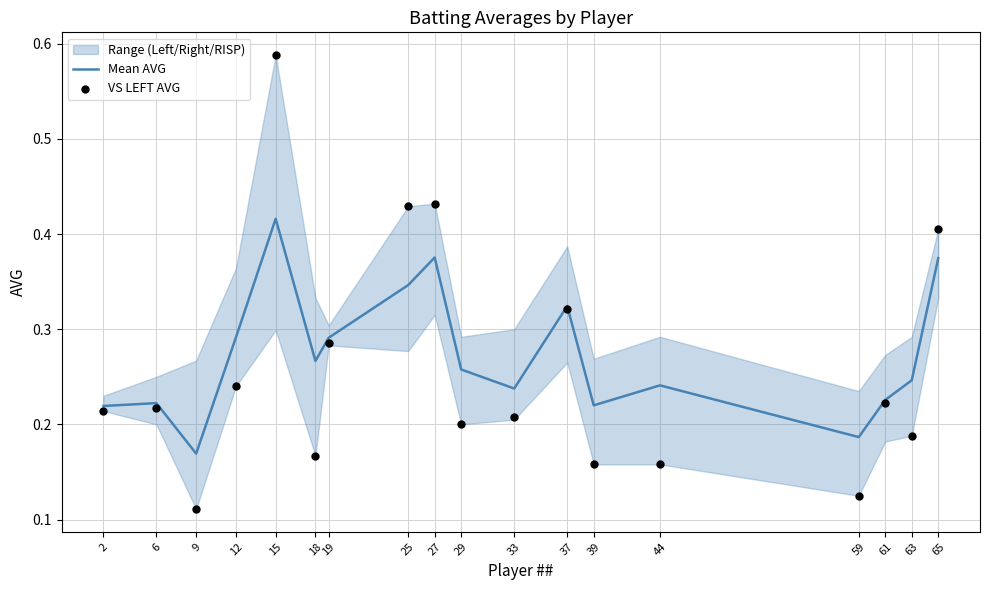

Which series has the largest total across all categories?

Mean AVG